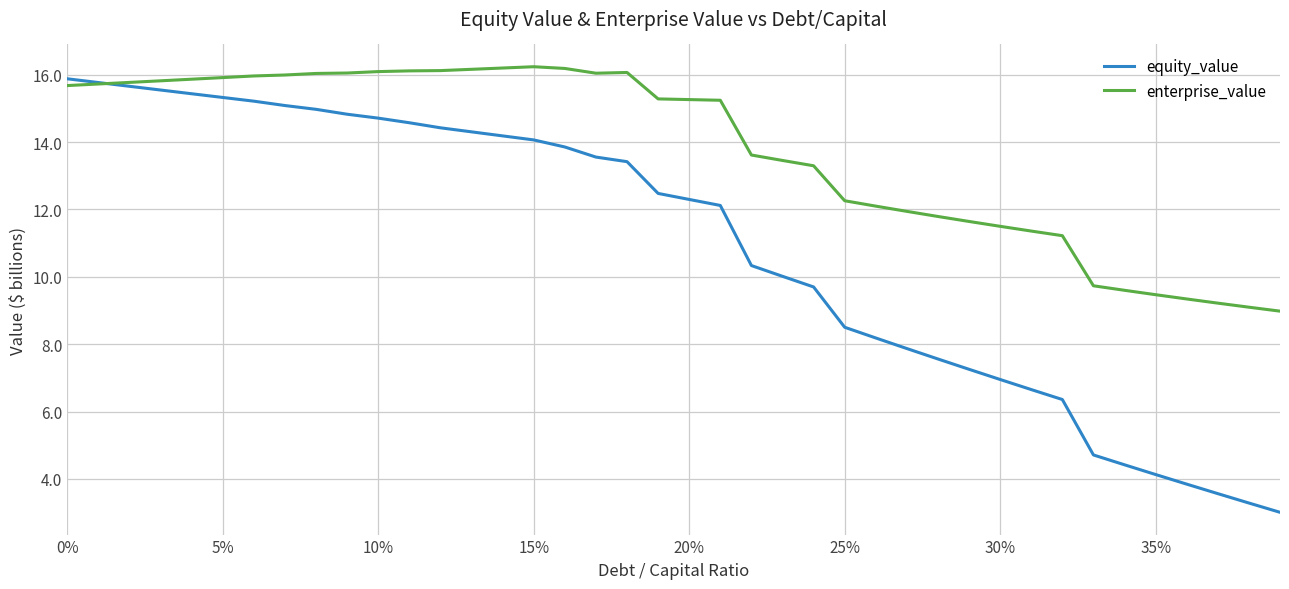

Which series has the largest total across all categories?

enterprise_value